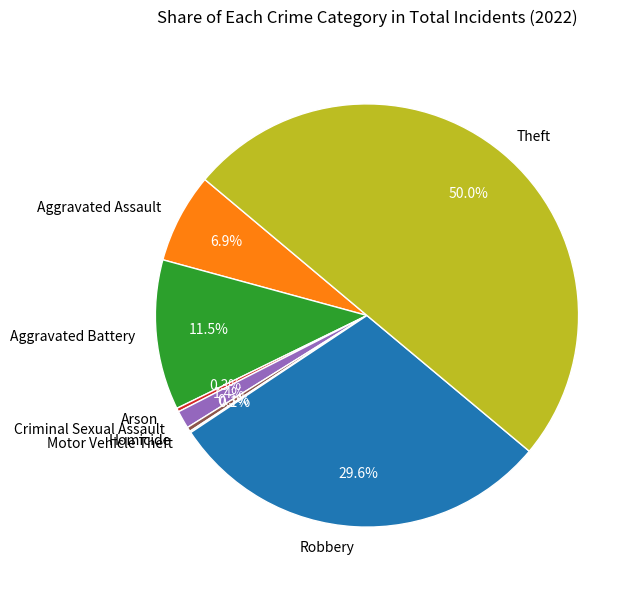

How much of the chart is everything except Criminal Sexual Assault?

98.6%